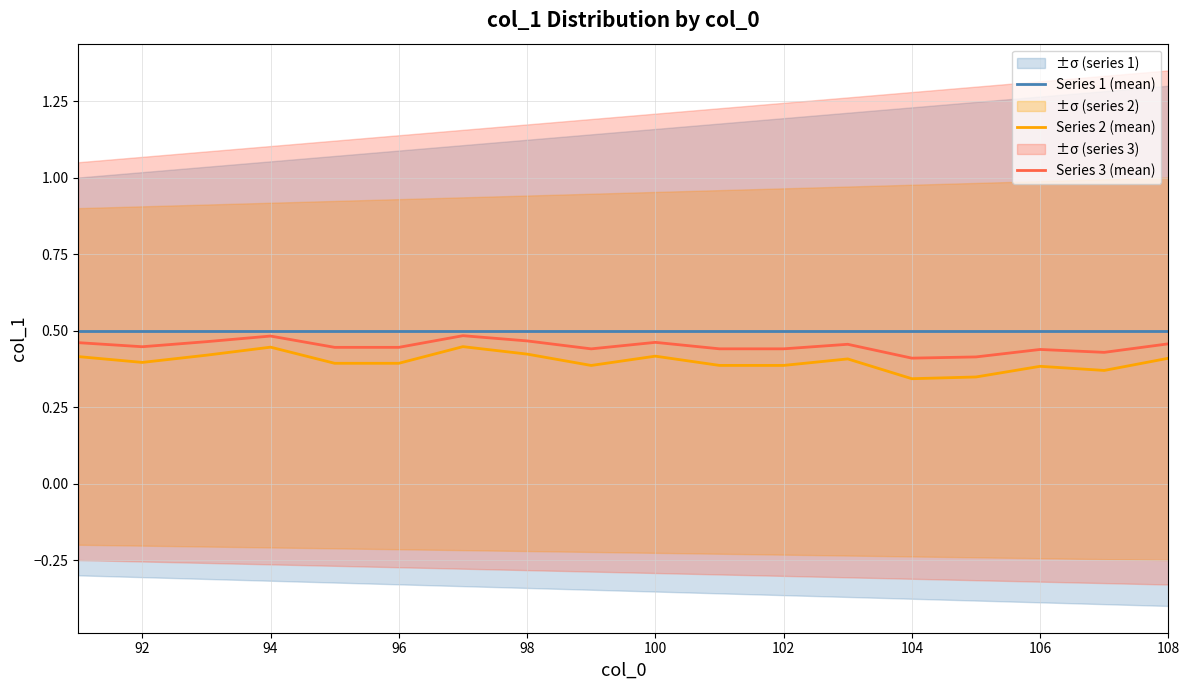

How many data points does each series have?

18